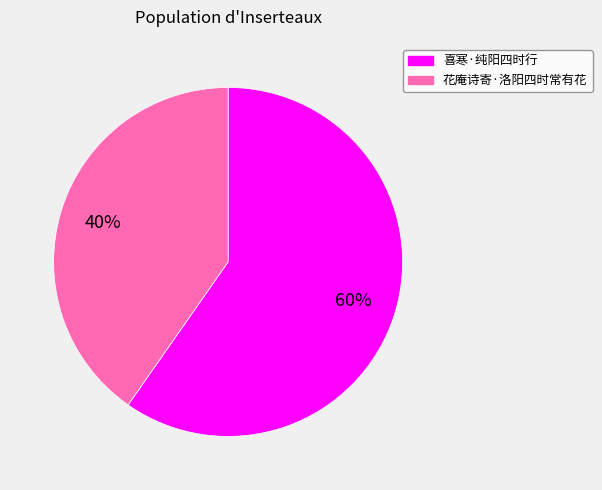

Which slice is the largest?

喜寒·纯阳四时行